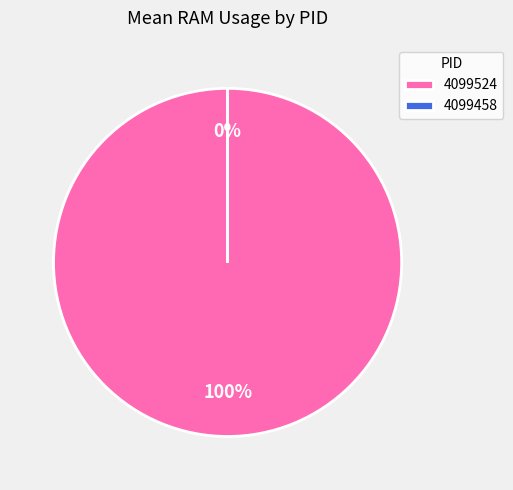

Is it true that 4099524 is 99% of the pie?

False